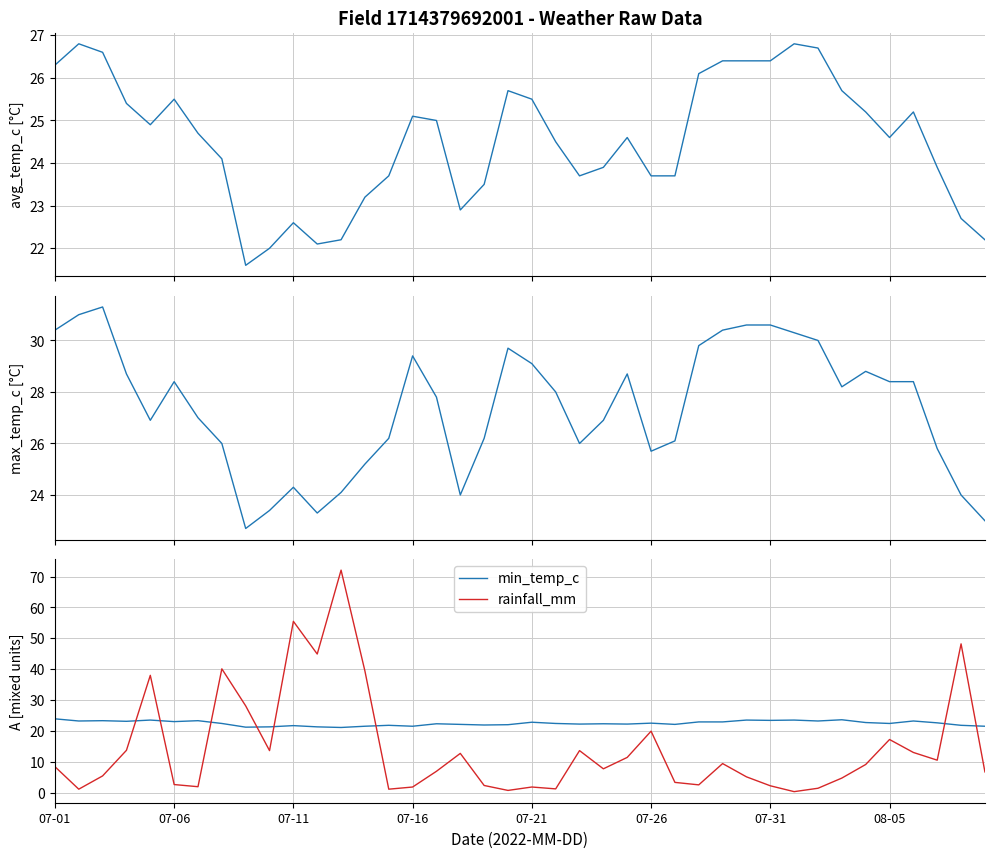

How many values in the max_temp_c series exceed 28?

19